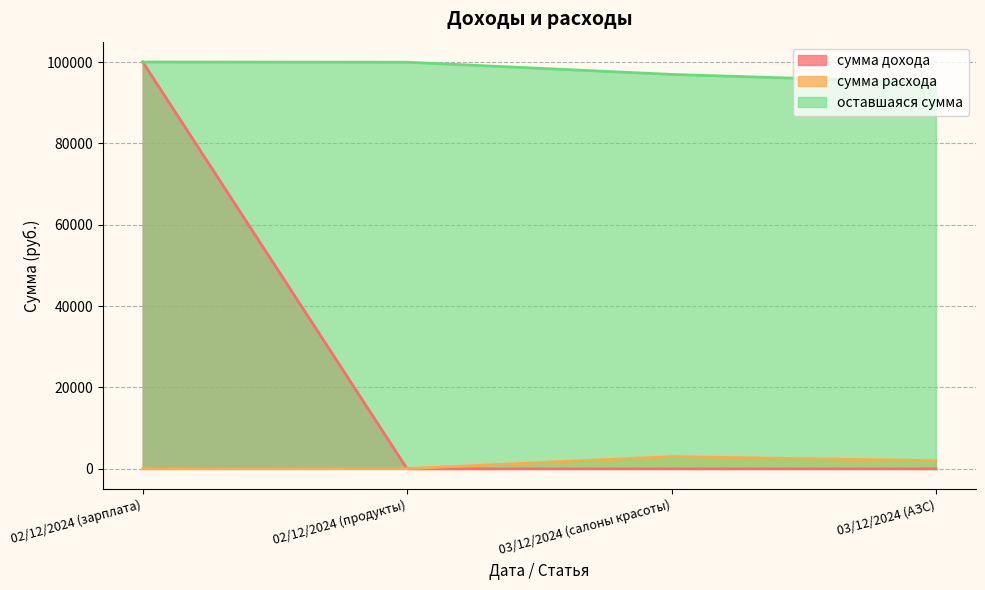

How many lines are shown in the chart?

3